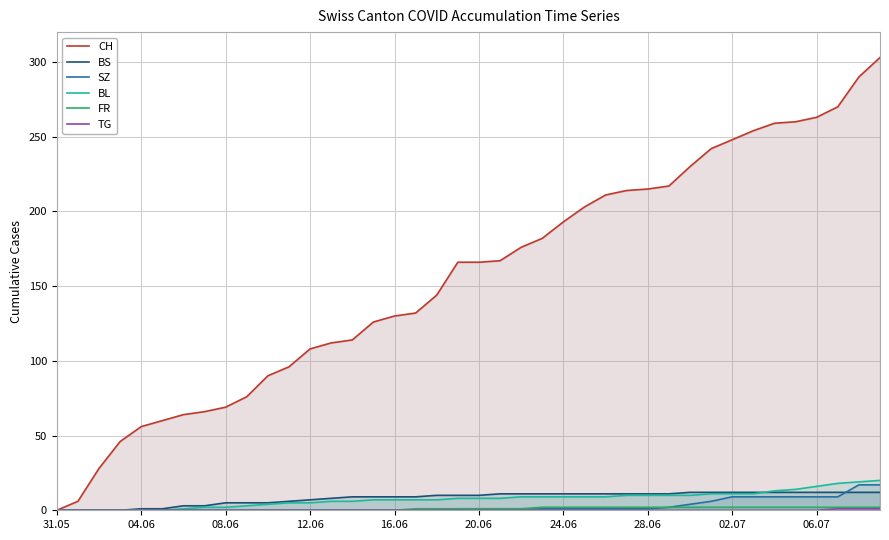

Which series has the largest total across all categories?

CH